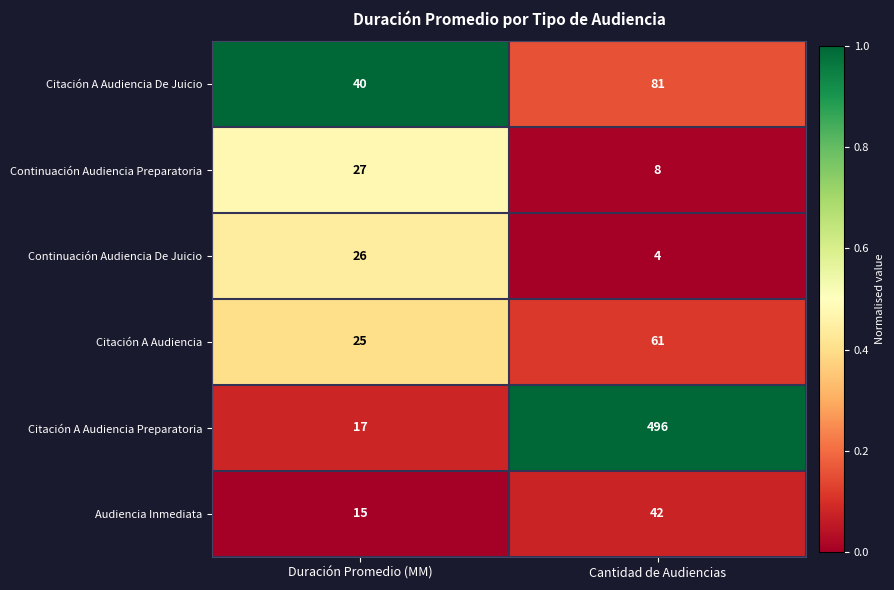

Reading left to right, transcribe all the data shown in this chart.

Citación A Audiencia De Juicio: Duración Promedio (MM)=40	Cantidad de Audiencias=81
Continuación Audiencia Preparatoria: Duración Promedio (MM)=27	Cantidad de Audiencias=8
Continuación Audiencia De Juicio: Duración Promedio (MM)=26	Cantidad de Audiencias=4
Citación A Audiencia: Duración Promedio (MM)=25	Cantidad de Audiencias=61
Citación A Audiencia Preparatoria: Duración Promedio (MM)=17	Cantidad de Audiencias=496
Audiencia Inmediata: Duración Promedio (MM)=15	Cantidad de Audiencias=42